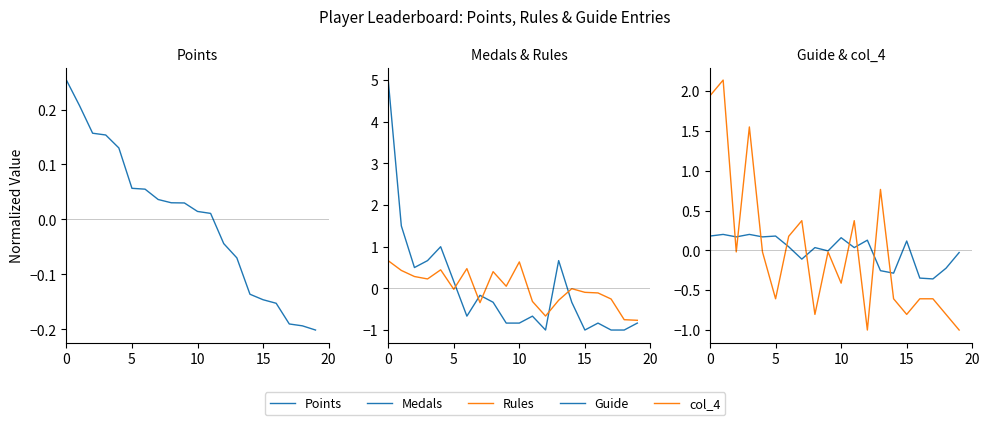

Which series has the largest total across all categories?

col_4